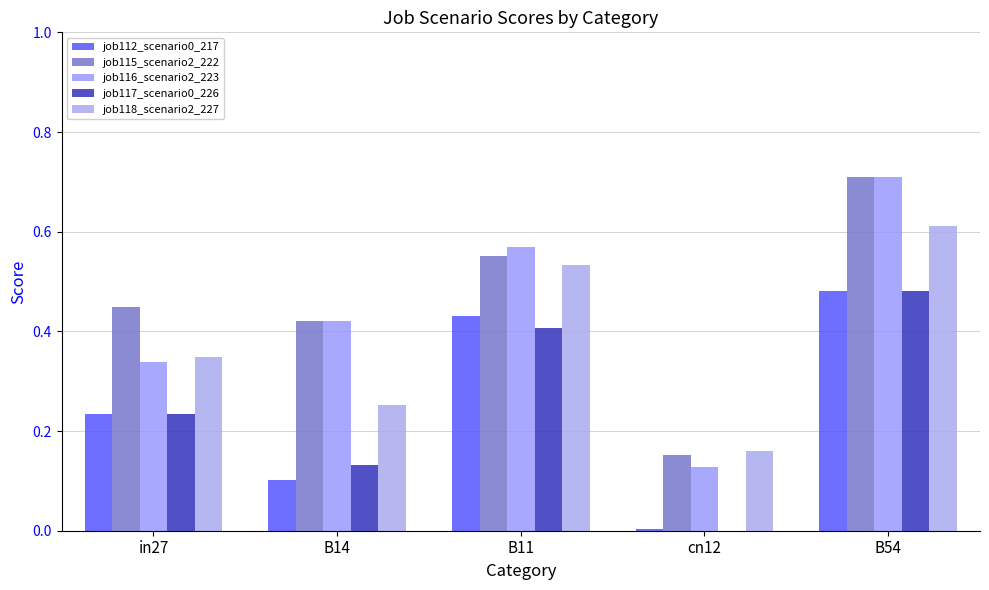

How many series are shown in this chart?

5